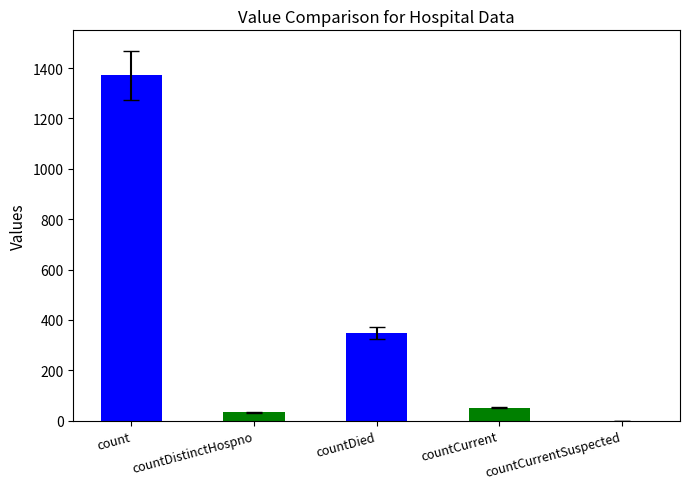

What is the difference between the maximum and minimum values?

1371